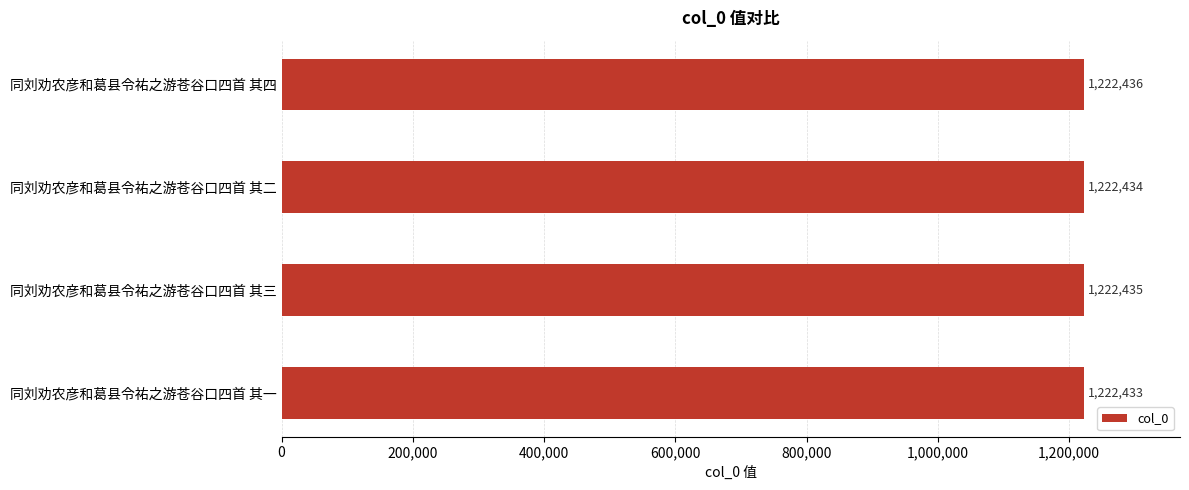

What is the smallest value displayed?

1222433